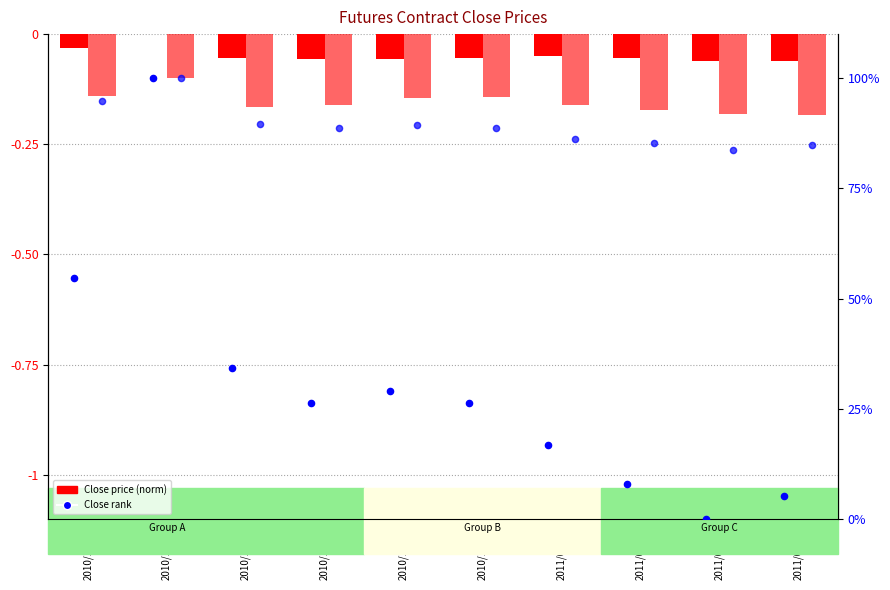

At which category is the sum across all series the highest?

2010/12/27